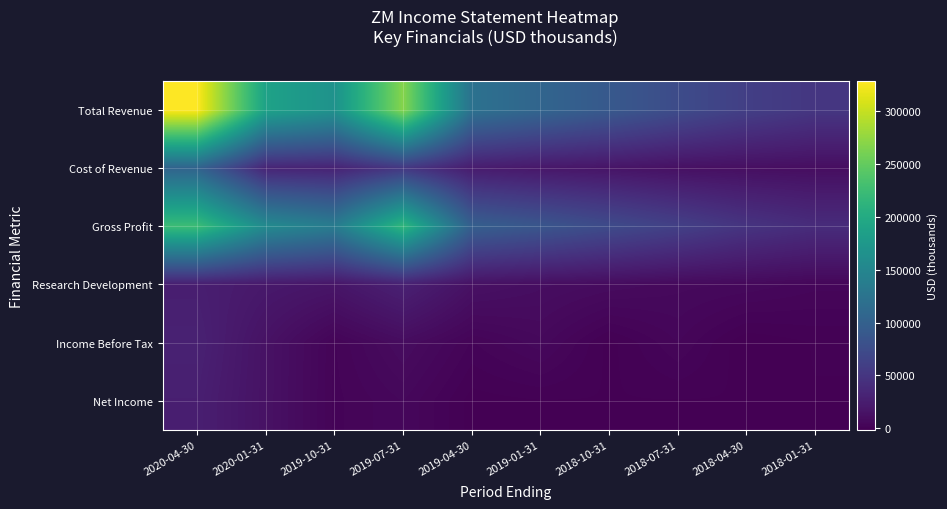

What is the greatest value displayed?

328200